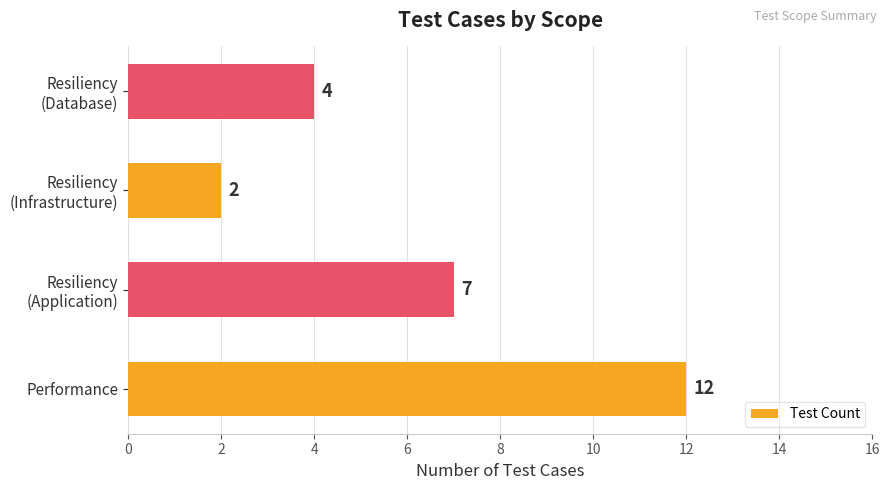

Which category has the lowest value across all series?

Resiliency
(Infrastructure)